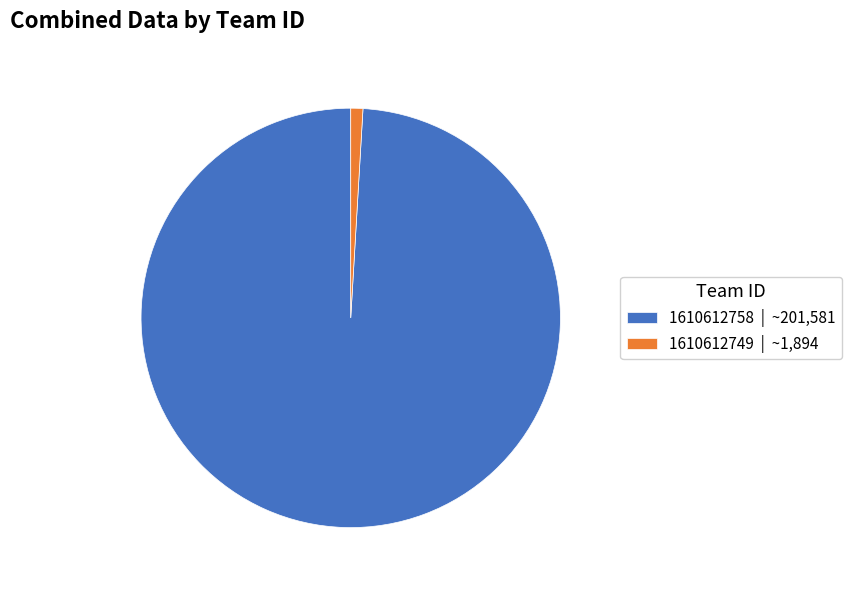

Rank the categories by value from highest to lowest.

1610612758, 1610612749